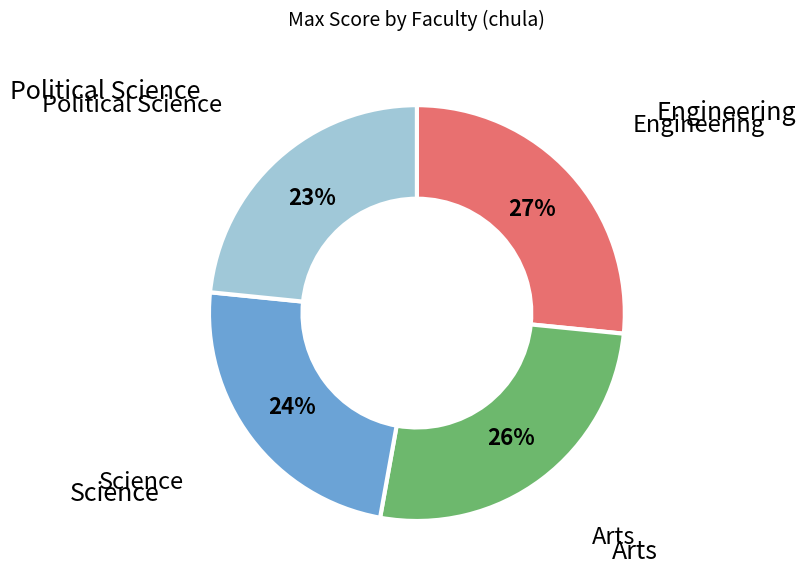

What percentage is the Science slice, to the nearest percent?

24%